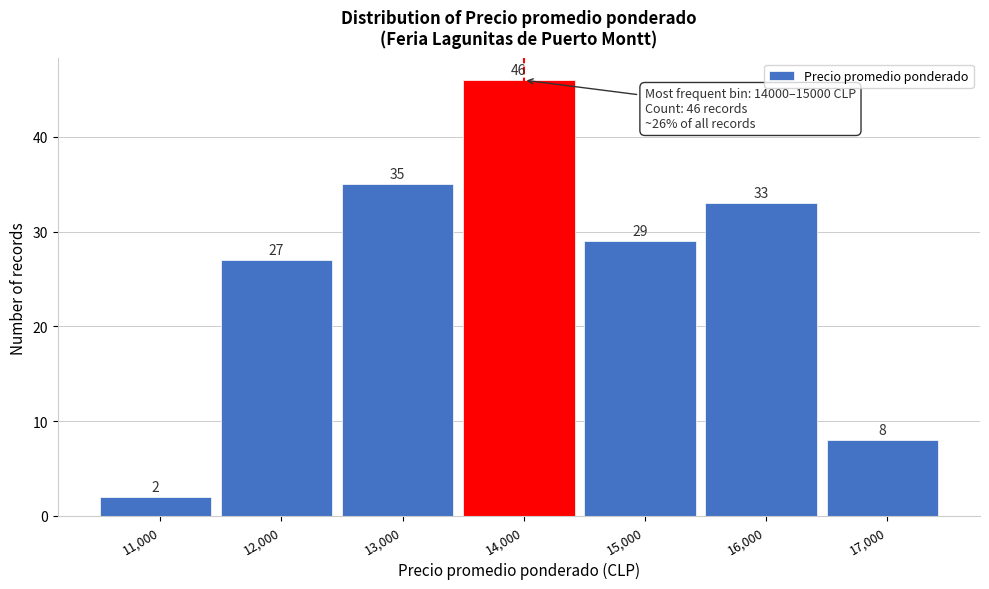

Reading right to left, transcribe all the data shown in this chart.

17,000=8	16,000=33	15,000=29	14,000=46	13,000=35	12,000=27	11,000=2